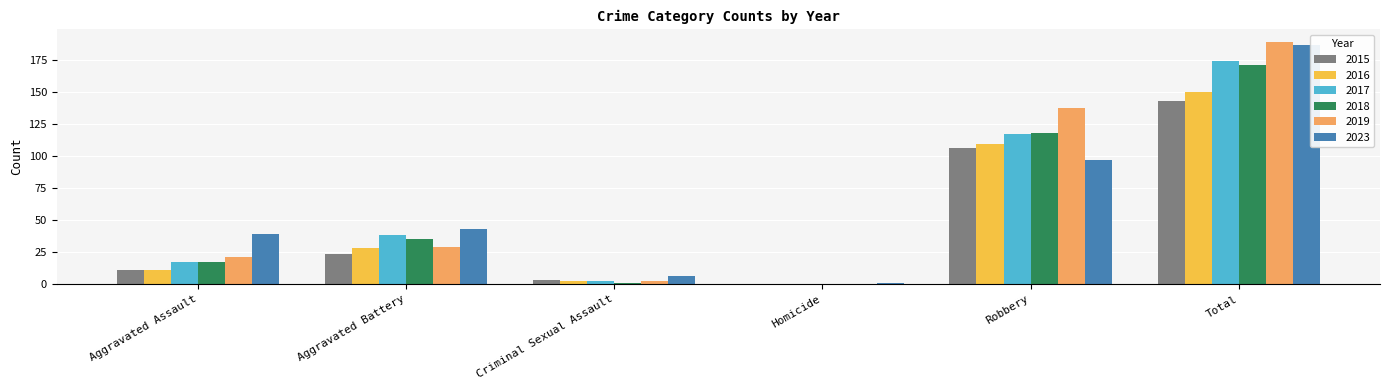

The 2015 series shows 143 at Total. True or false?

True